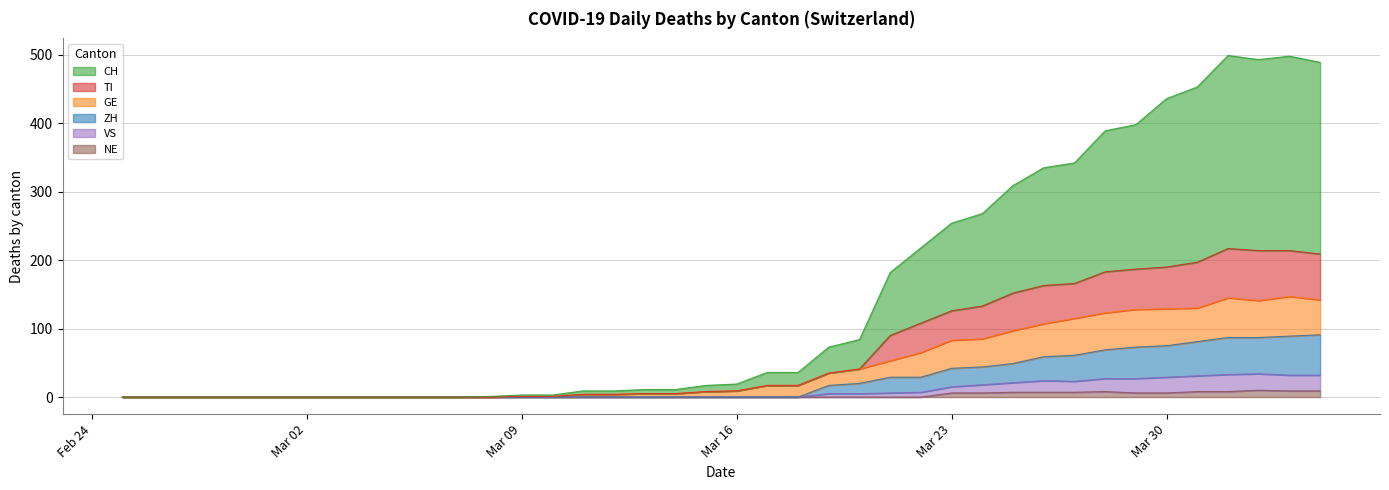

How many positive values does the NE series have?

13